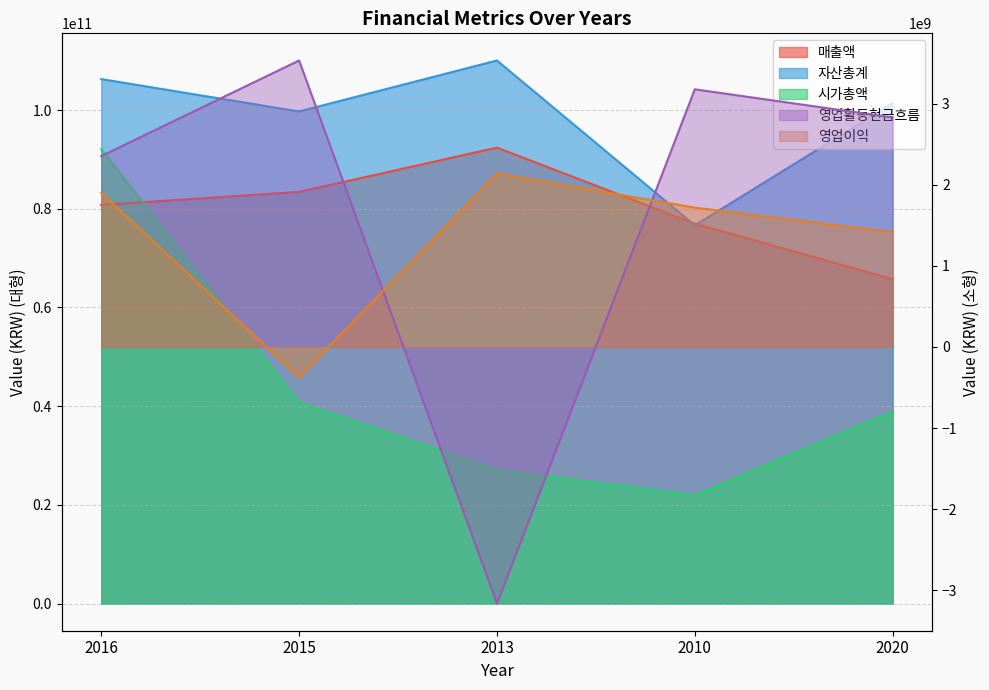

Reading right to left, extract all data points from this chart.

매출액: 2020=65740379713	2010=76988619659	2013=92393360441	2015=83421402670	2016=80776776057
자산총계: 2020=101408842507	2010=76632216951	2013=110047371693	2015=99714046083	2016=106278381652
시가총액: 2020=38947949140	2010=21922500000	2013=27120233445	2015=40749450640	2016=92058967200
영업활동현금흐름: 2020=2829197080	2010=3176632742	2013=-3164772576	2015=3532102241	2016=2353176462
영업이익: 2020=1414553193	2010=1717773310	2013=2138822459	2015=-374134362	2016=1901488881